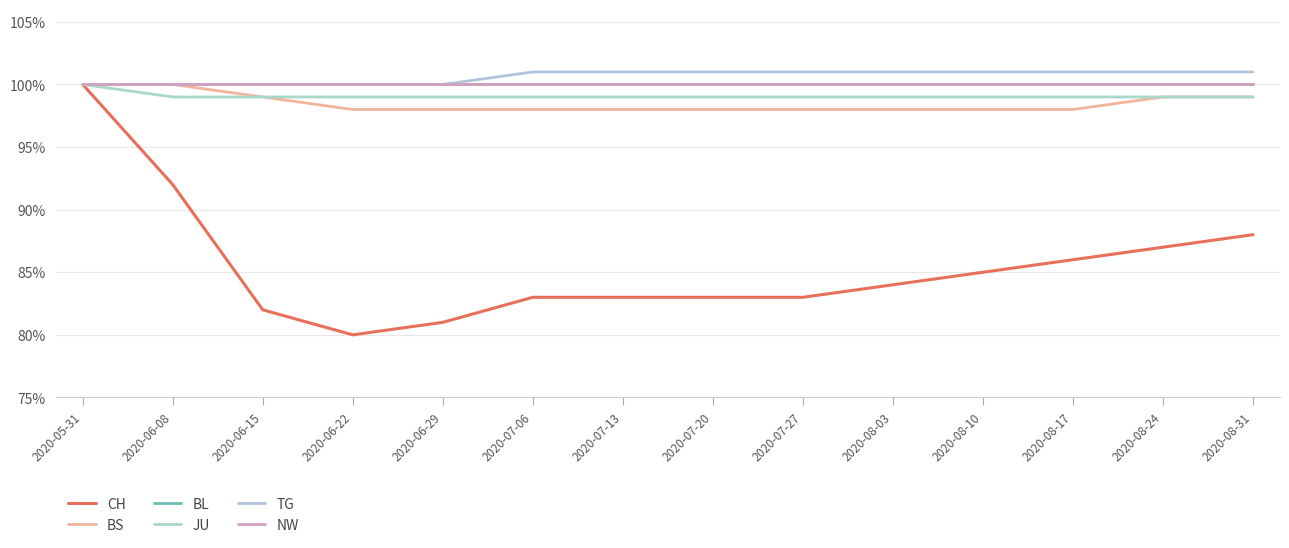

True or false: JU has more than 1 interior local peaks.

False